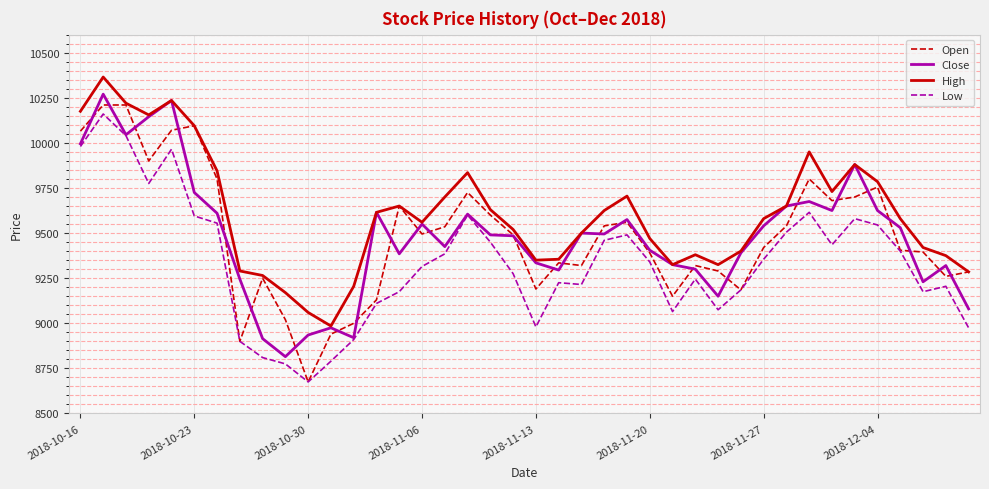

What is the average value of the Low series?

9333